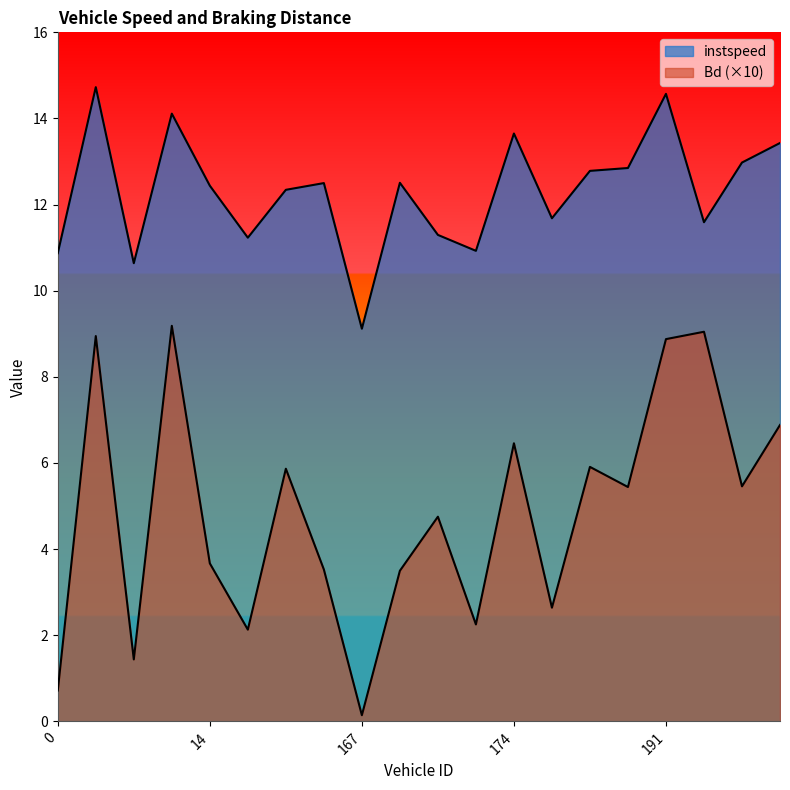

List the labels in order of instspeed value, smallest first.

167.0, 5.0, 0.0, 173.0, 17.0, 172.0, 410.0, 181.0, 18.0, 14.0, 157.0, 171.0, 186.0, 187.0, 413.0, 415.0, 174.0, 8.0, 191.0, 1.0